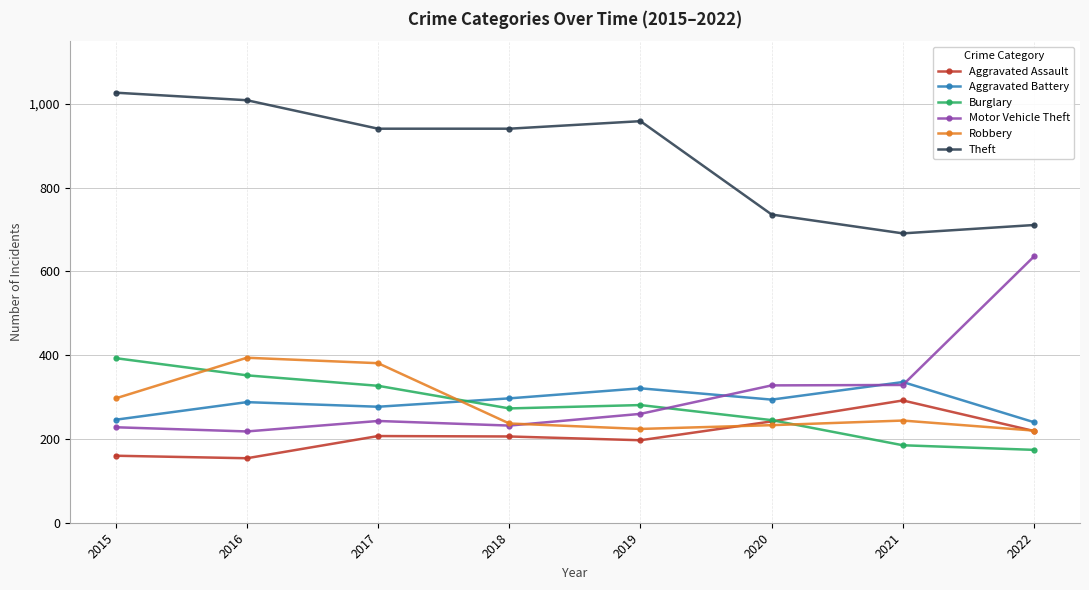

What is the maximum value shown in the chart?

1027